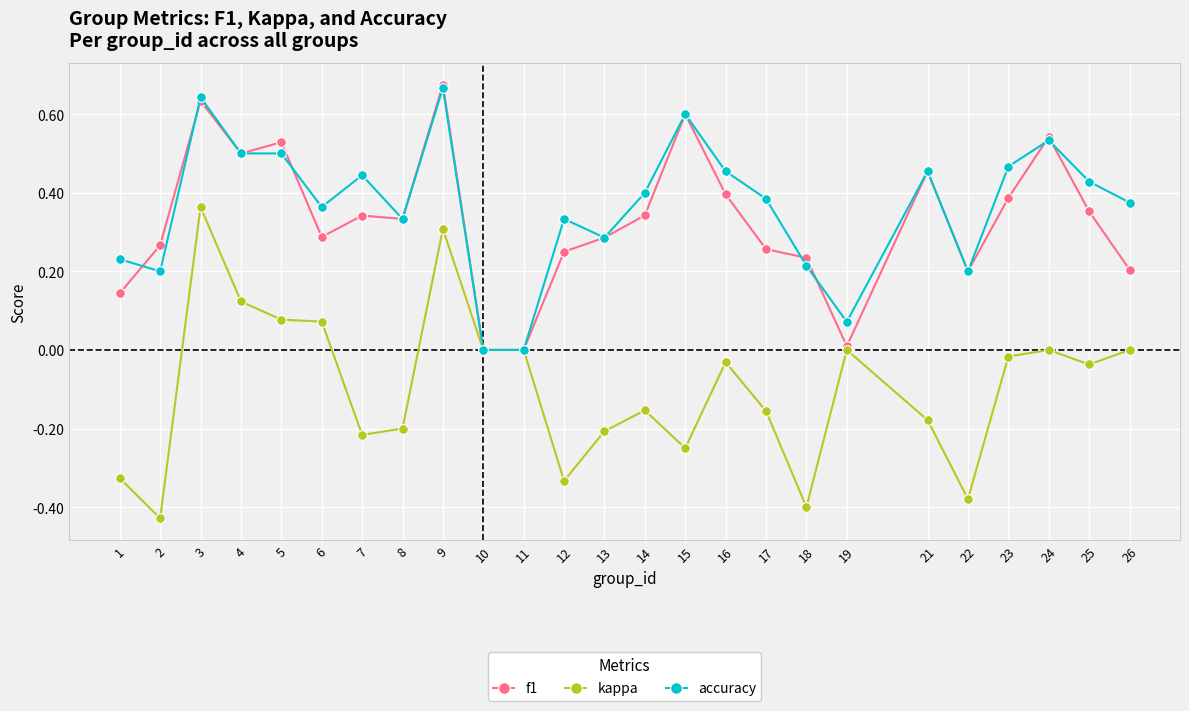

Is the value of accuracy at 25 greater than the value of kappa at 22?

Yes